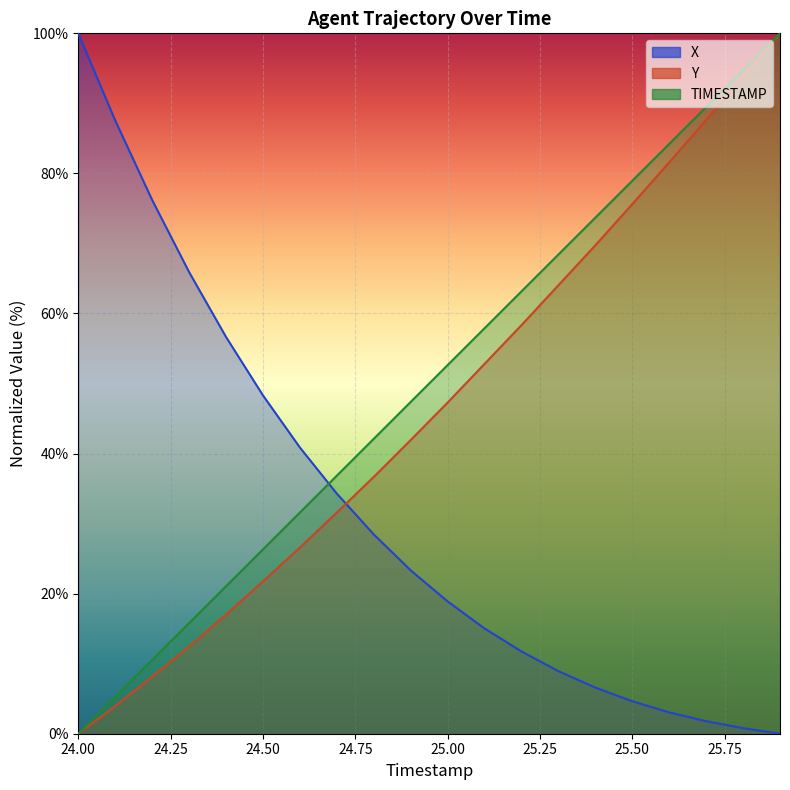

How many data points does each series have?

20